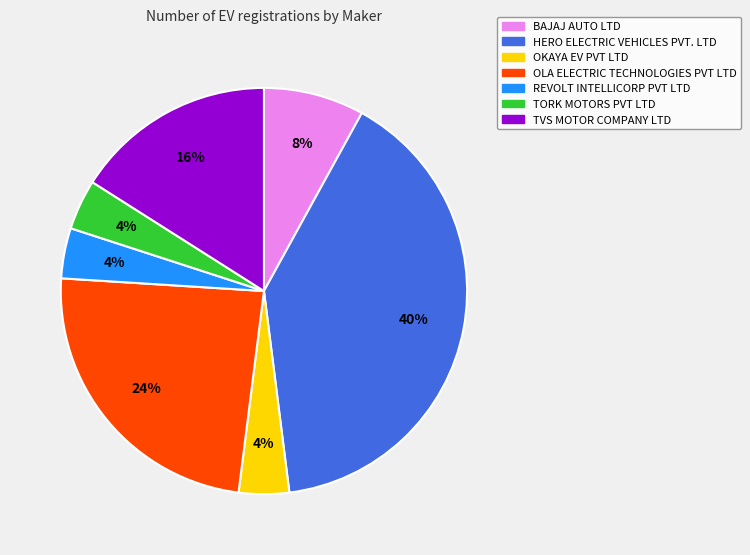

What percentage is the REVOLT INTELLICORP PVT LTD slice, to the nearest percent?

4%